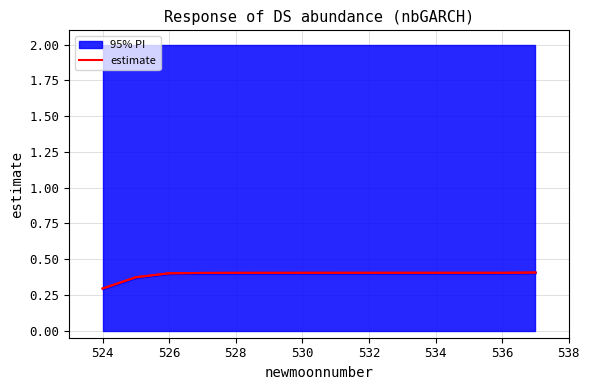

What is the value of the 14th point from the left?

0.4